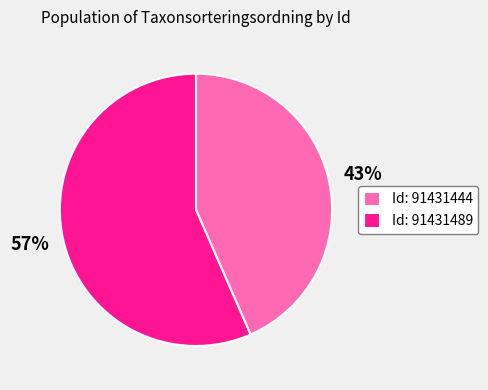

Approximately how many times larger is the value at Id: 91431444 compared to Id: 91431489?

0.8